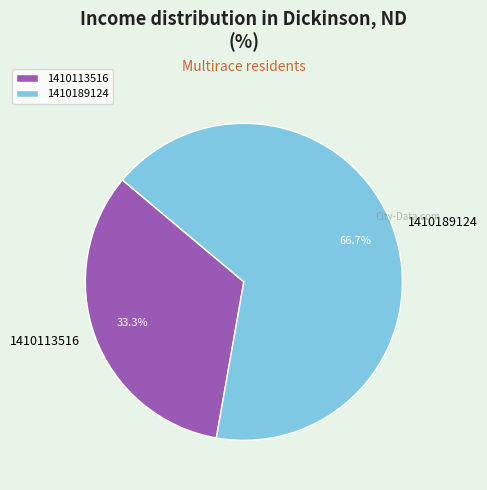

Which slice is the smallest?

1410113516